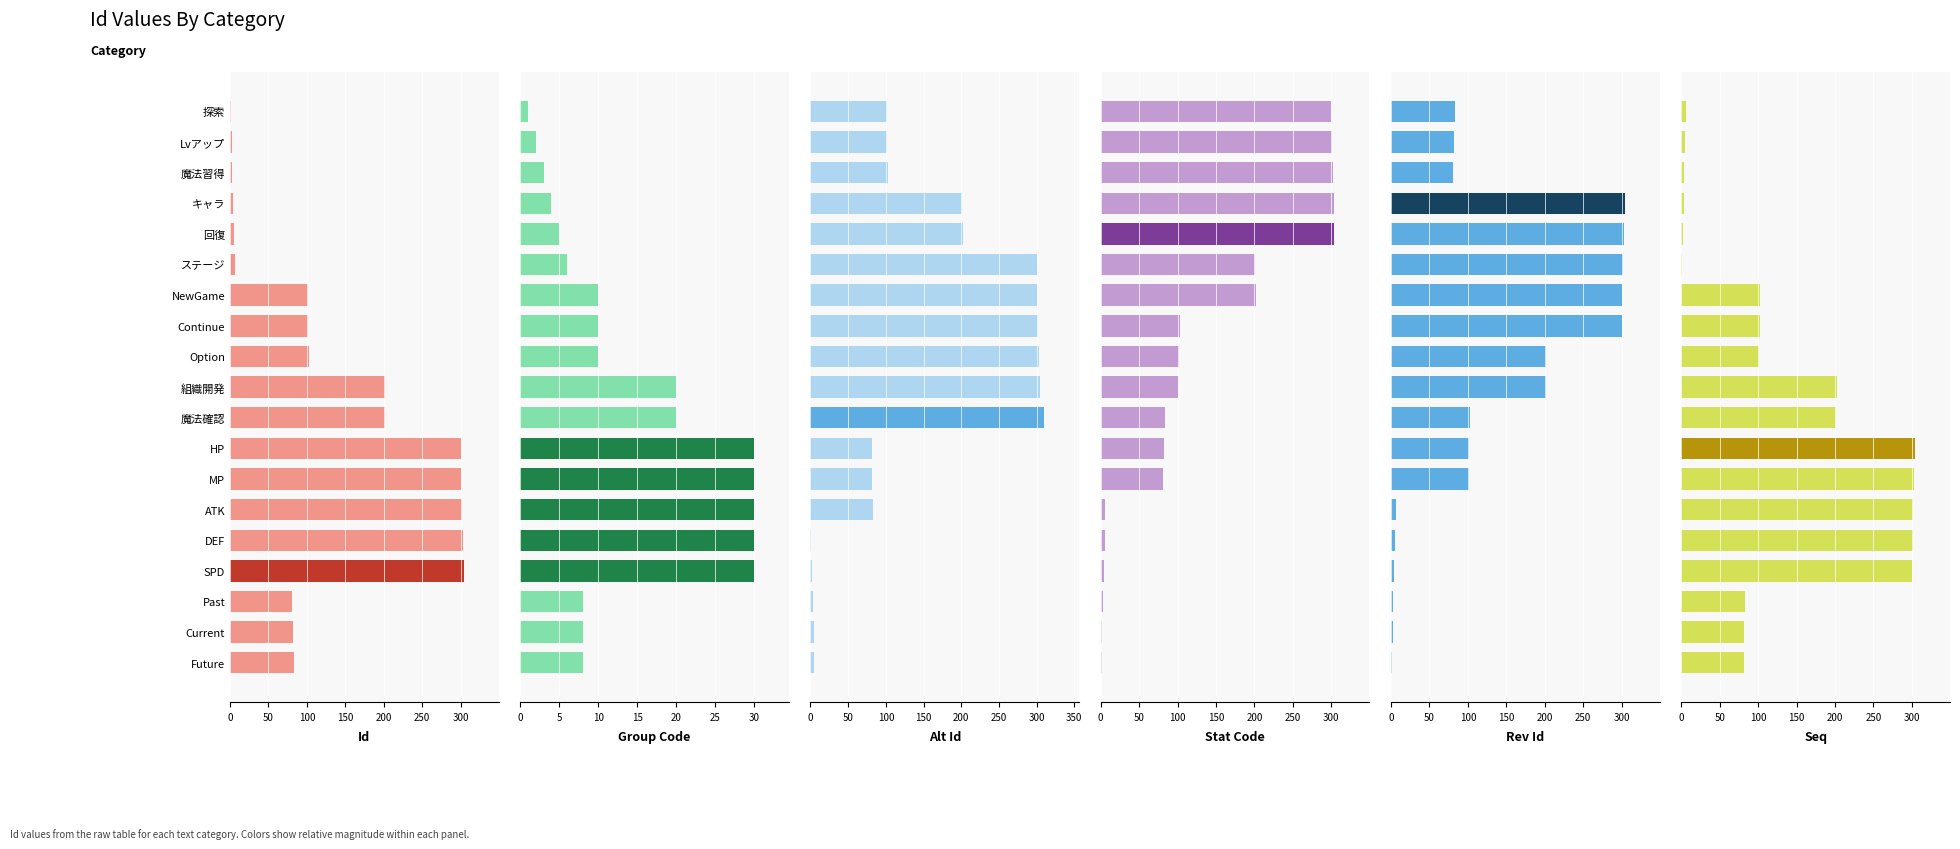

How many values in the Seq series exceed 101?

9